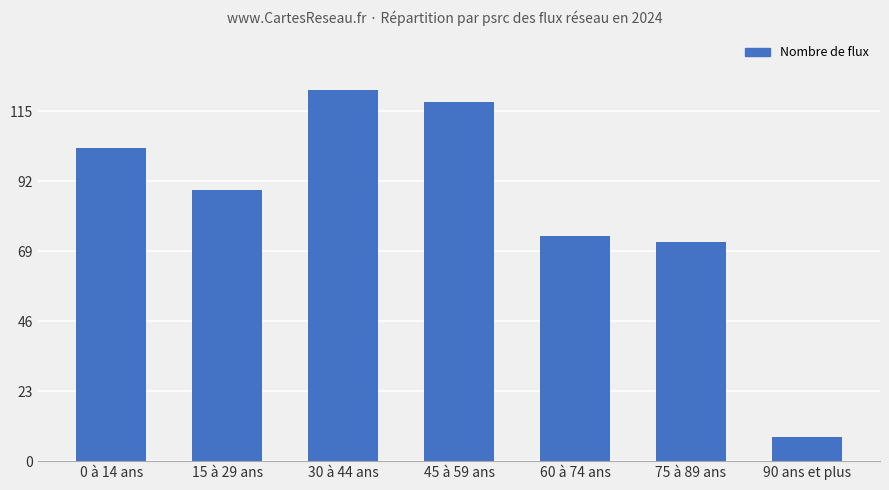

What value does the data have at 15 à 29 ans, to the nearest 10?

90